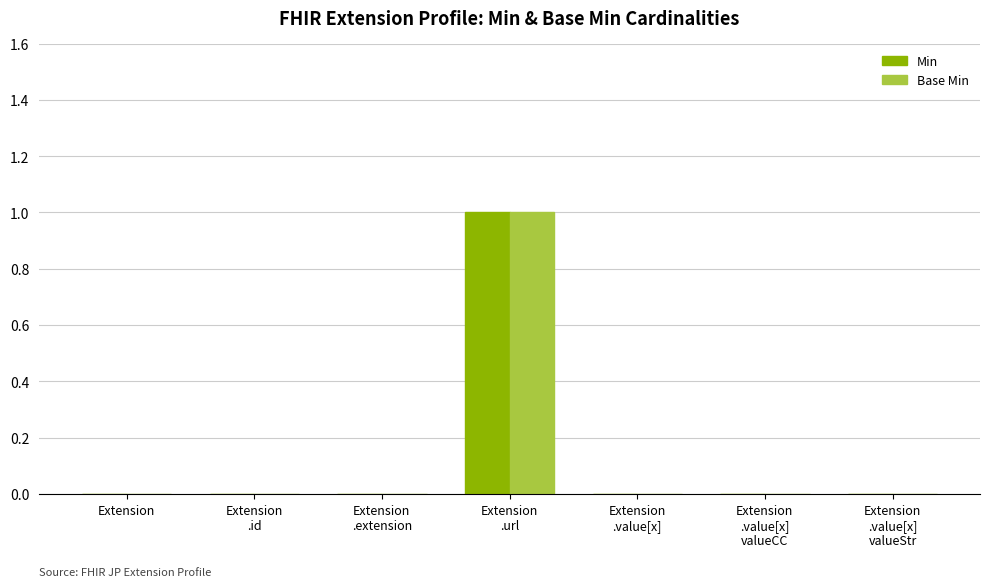

At which category is the sum across all series the highest?

Extension
.url